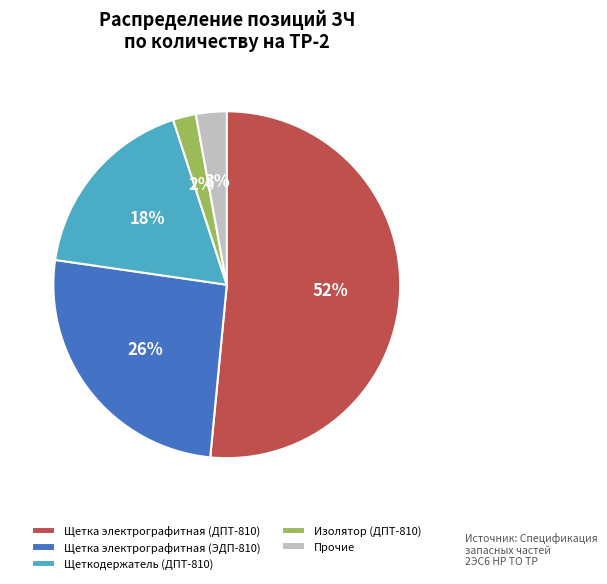

Which slice is the largest?

Щетка электрографитная (ДПТ-810)